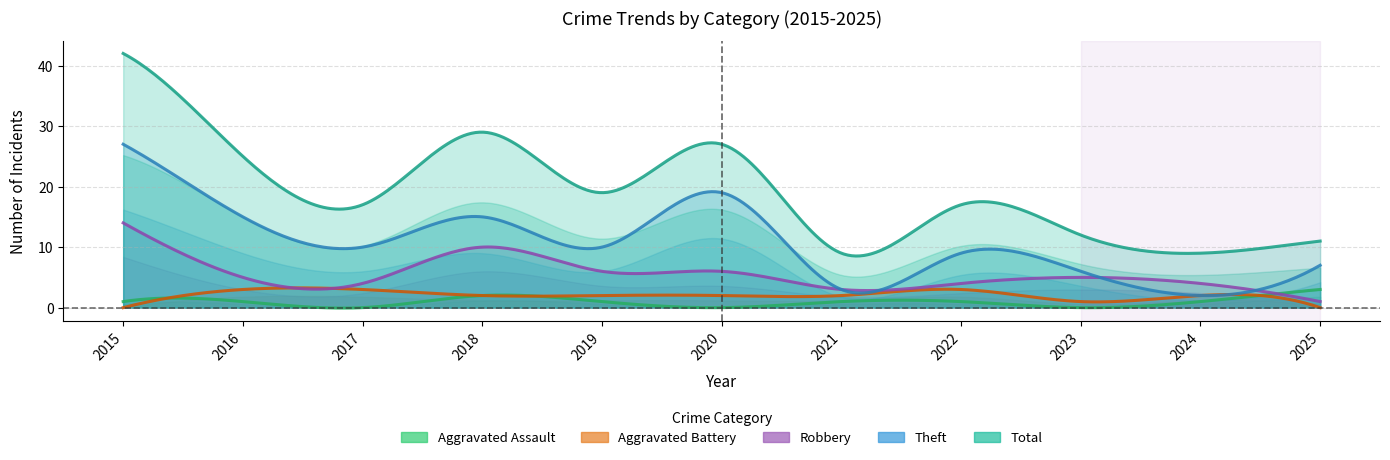

How many interior local peaks does the Aggravated Battery series have?

2